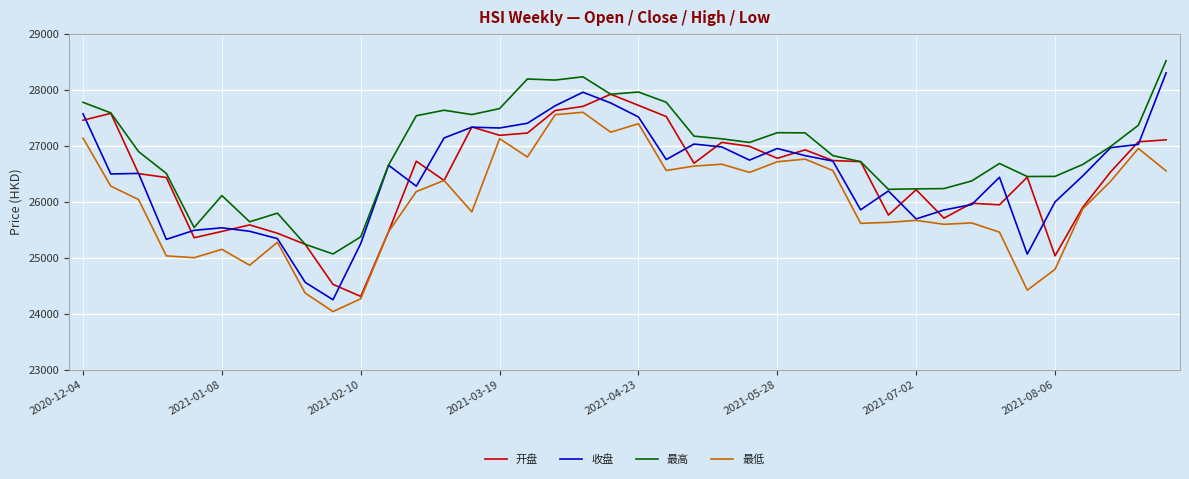

What is the greatest value displayed?

28522.1